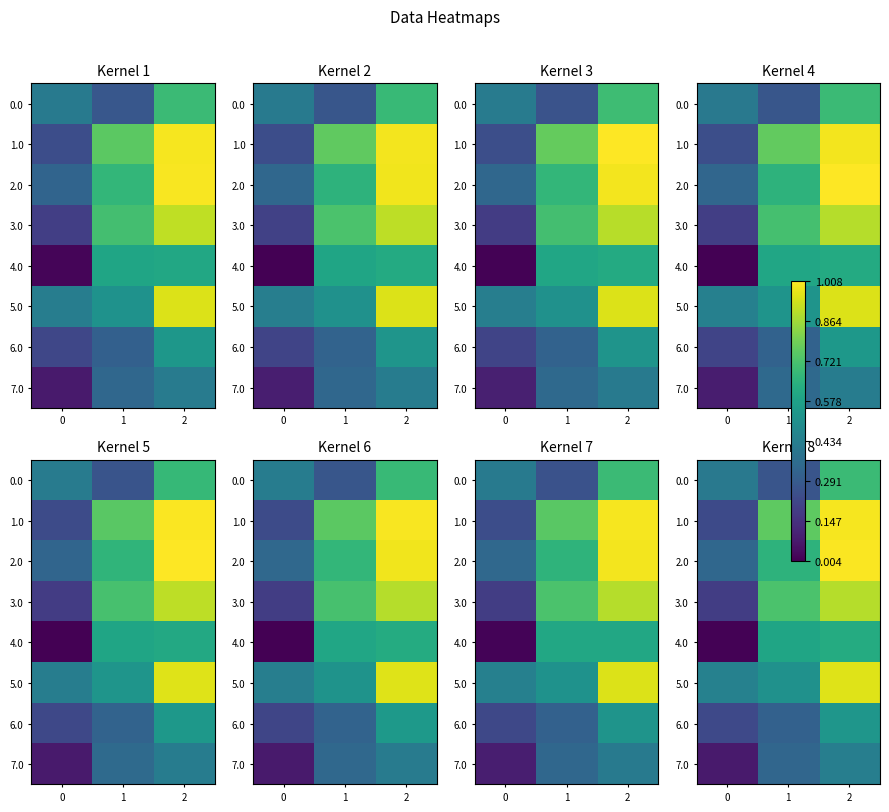

What is the difference between the highest and lowest values at 1?

0.5